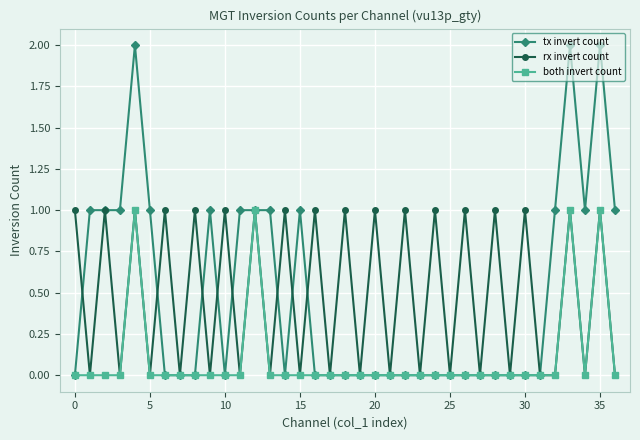

True or false: rx invert count has more than 0 points higher than both neighbors.

True